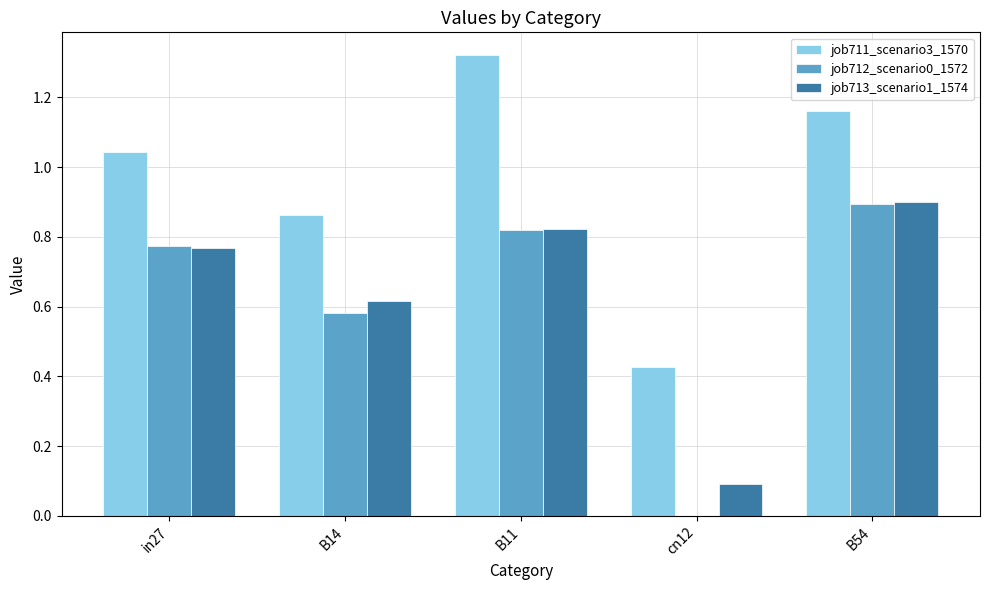

Which series changed the most between in27 and B54?

job713_scenario1_1574